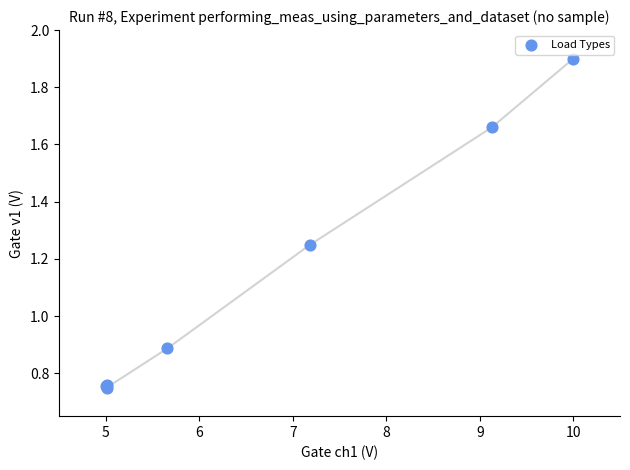

What Y value in the scatter plot is closest to 1?

0.9